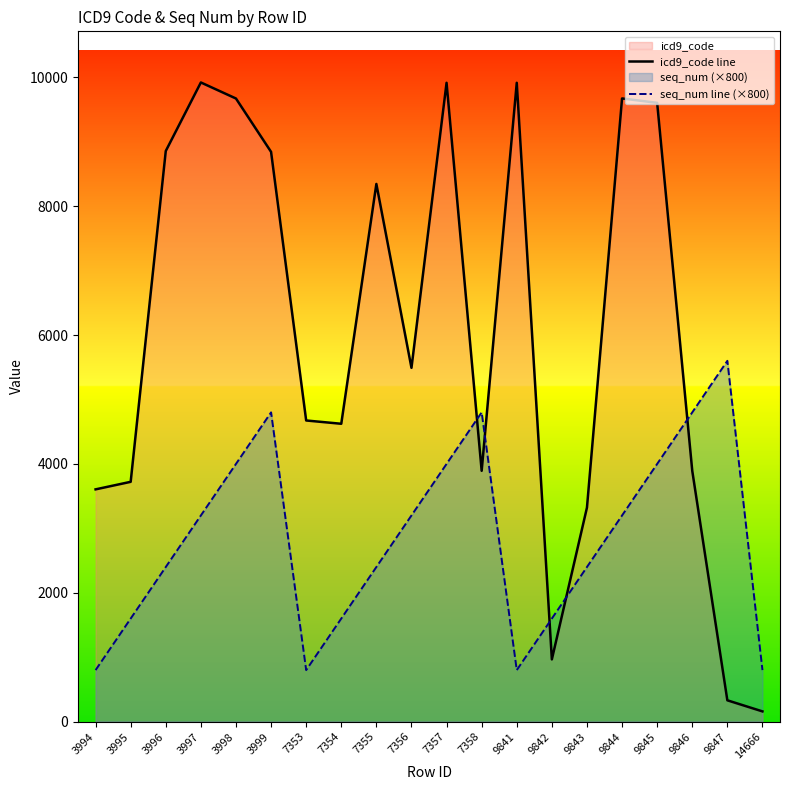

Which series ends up on top after the final intersection of icd9_code line and seq_num line (×800)?

seq_num line (×800)